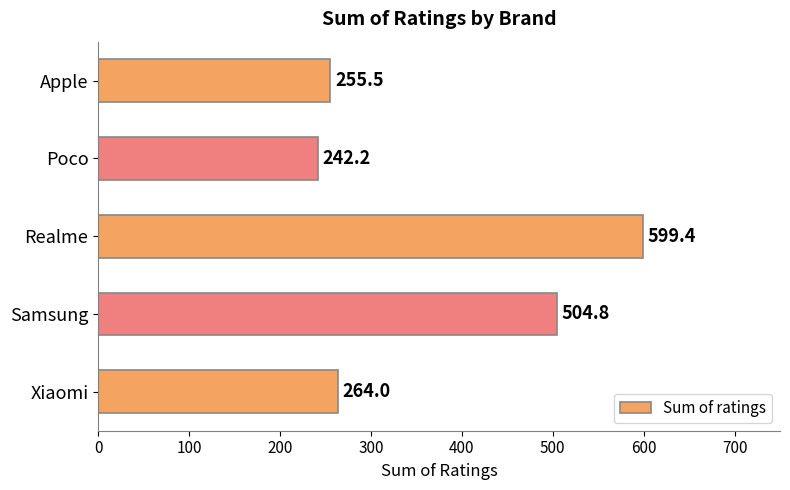

The value at Xiaomi is 392.7. True or false?

False